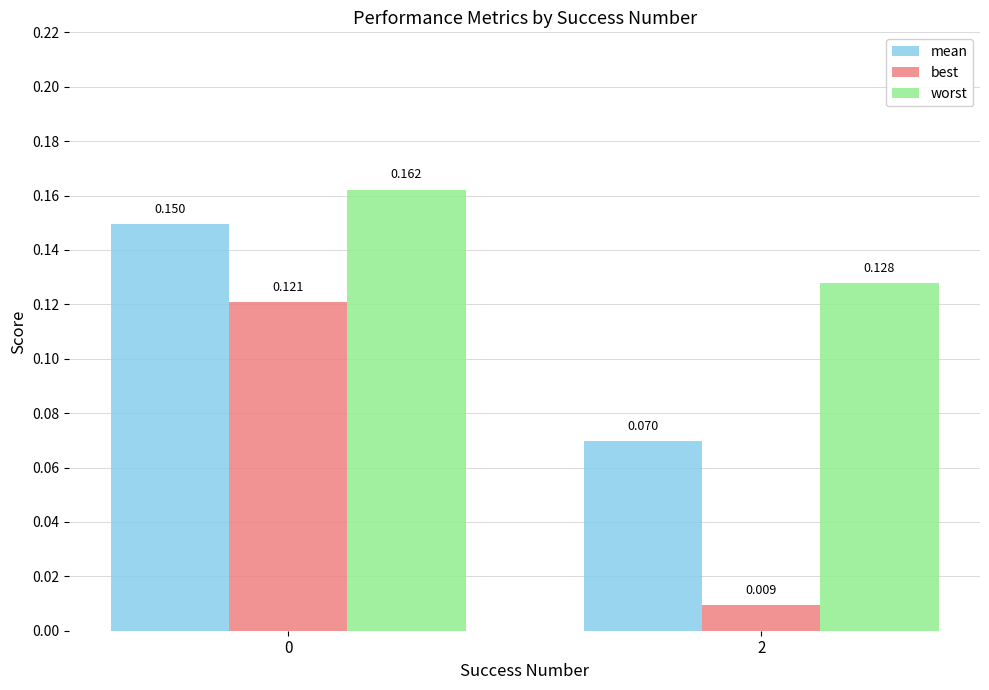

What is the total value across all series at 0?

0.4